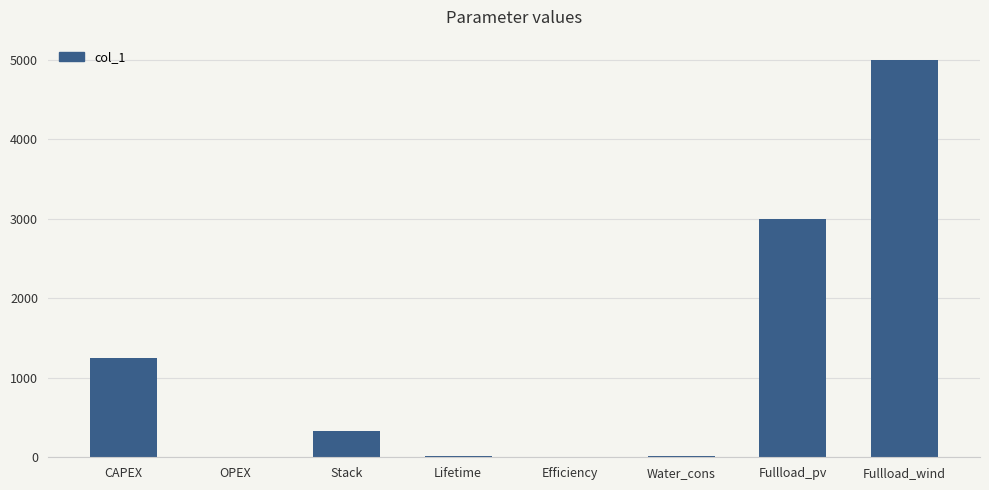

Are the bars horizontal?

No